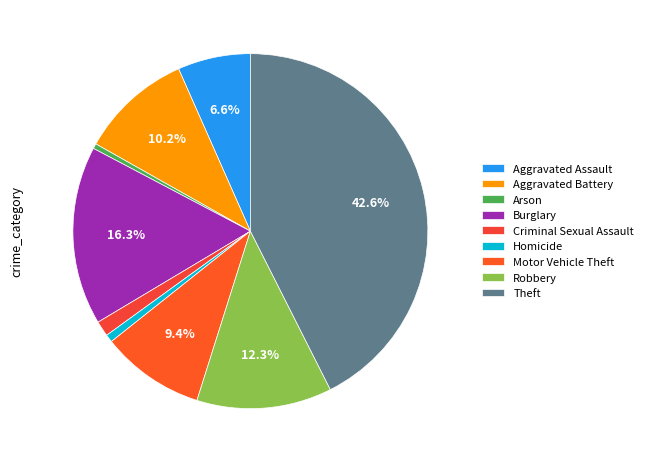

What percentage do Theft and Arson together represent?

43.0%